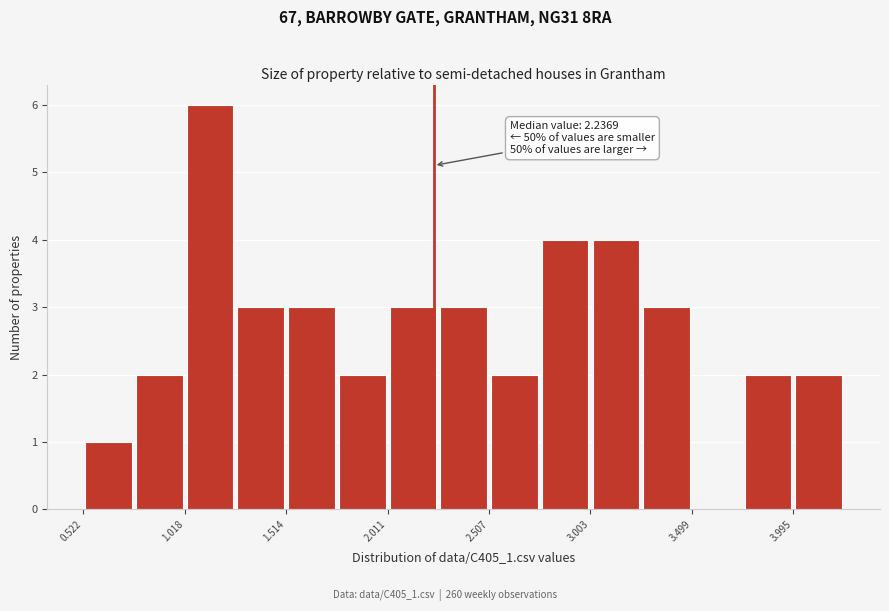

Which range on the x-axis has the tallest bar?

1.00 to 1.25